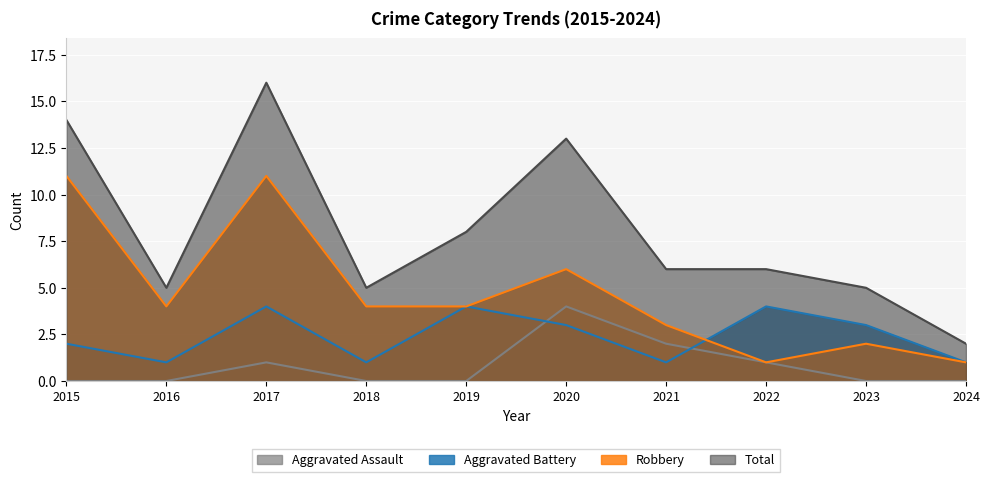

Which series has the largest total across all categories?

Total